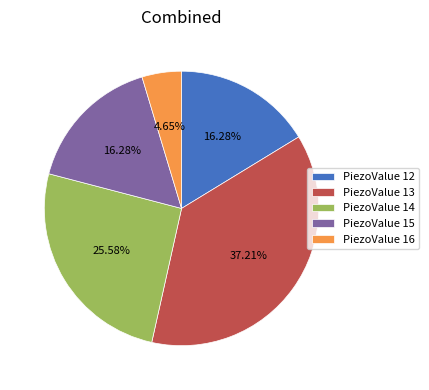

Does PiezoValue 14 represent more than half of the total?

No